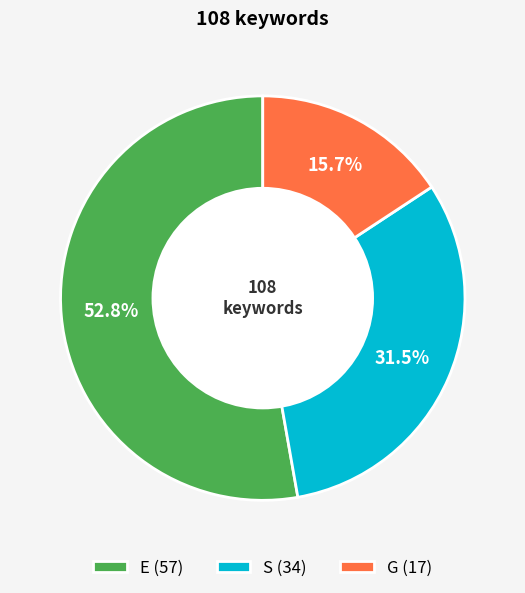

Which slice represents more than half of the pie?

E